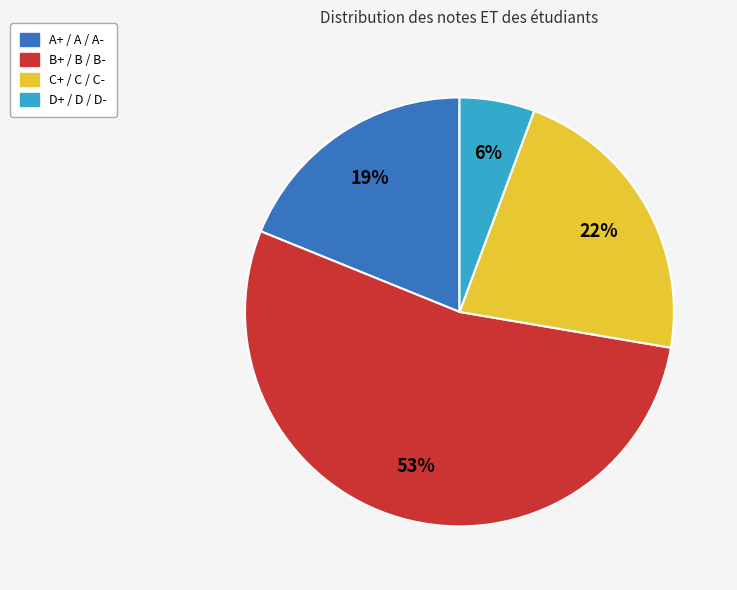

Is it true that D+ / D / D- is 1% of the pie?

False